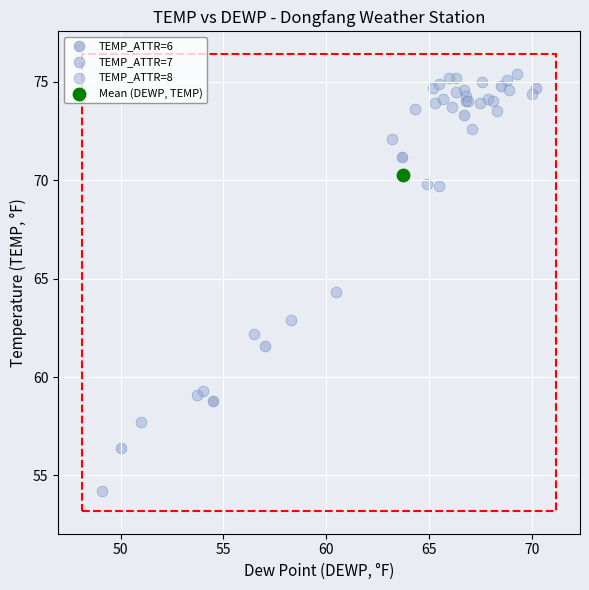

What are all the series names shown in the legend?

TEMP_ATTR=6, TEMP_ATTR=7, TEMP_ATTR=8, Mean (DEWP, TEMP)